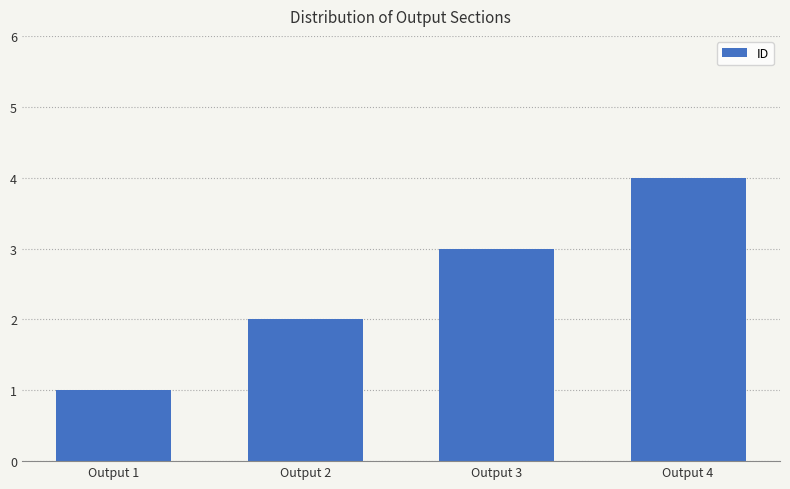

The chart shows a value of 3 at Output 3. True or false?

True